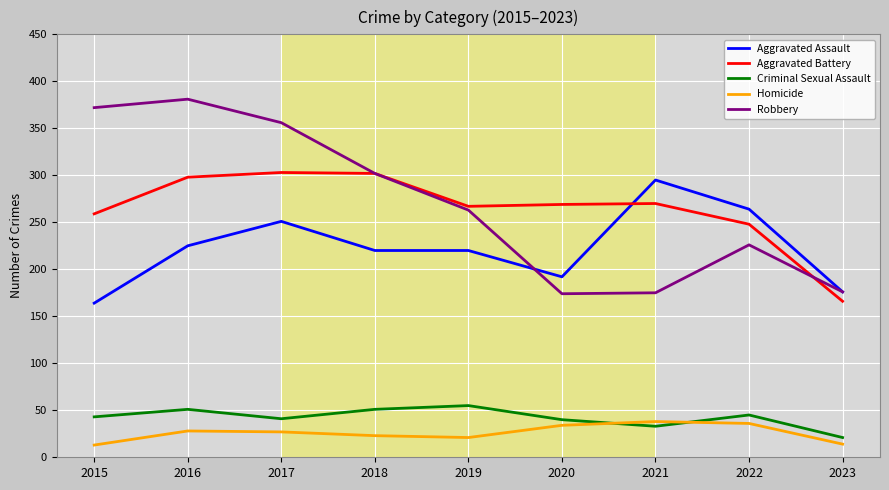

At how many categories does at least one series exceed 80?

9